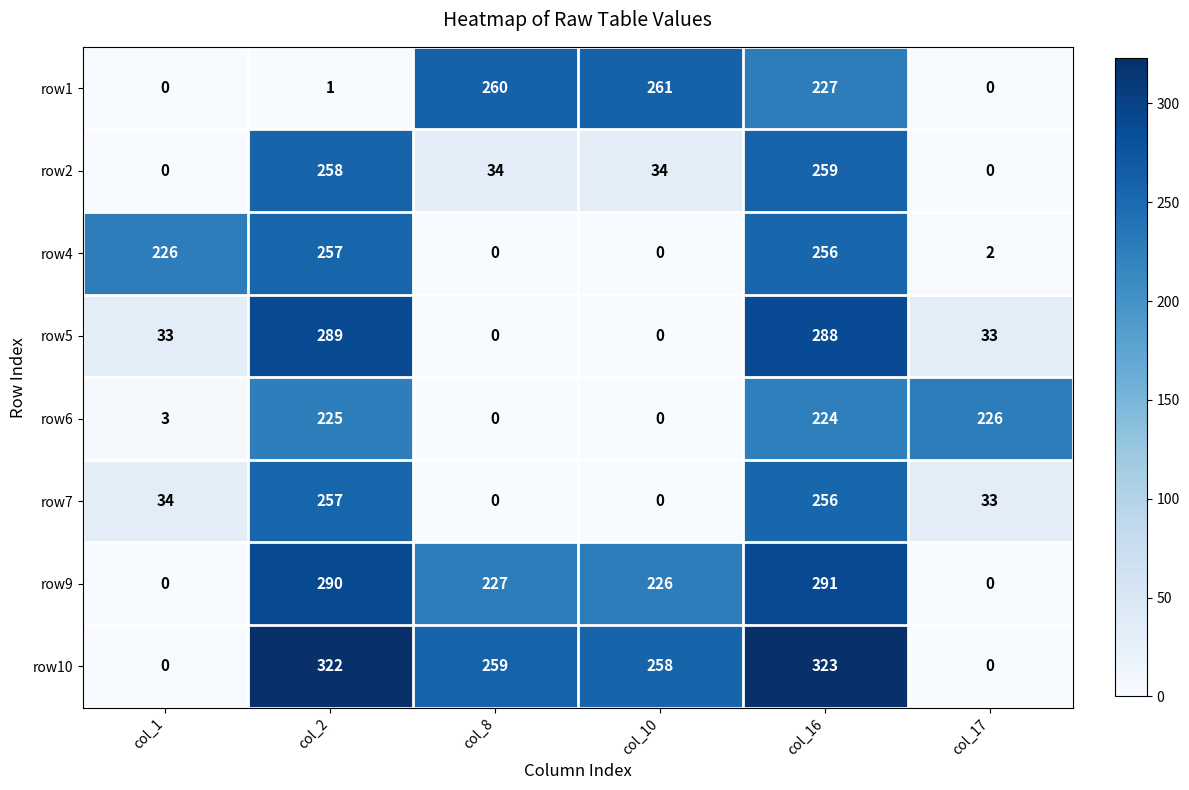

What is the difference between the maximum and second lowest values in the row6 series?

226